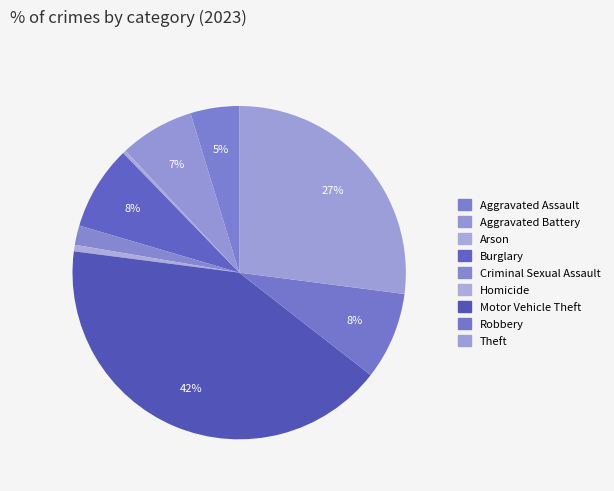

How many segments does this pie chart have?

9